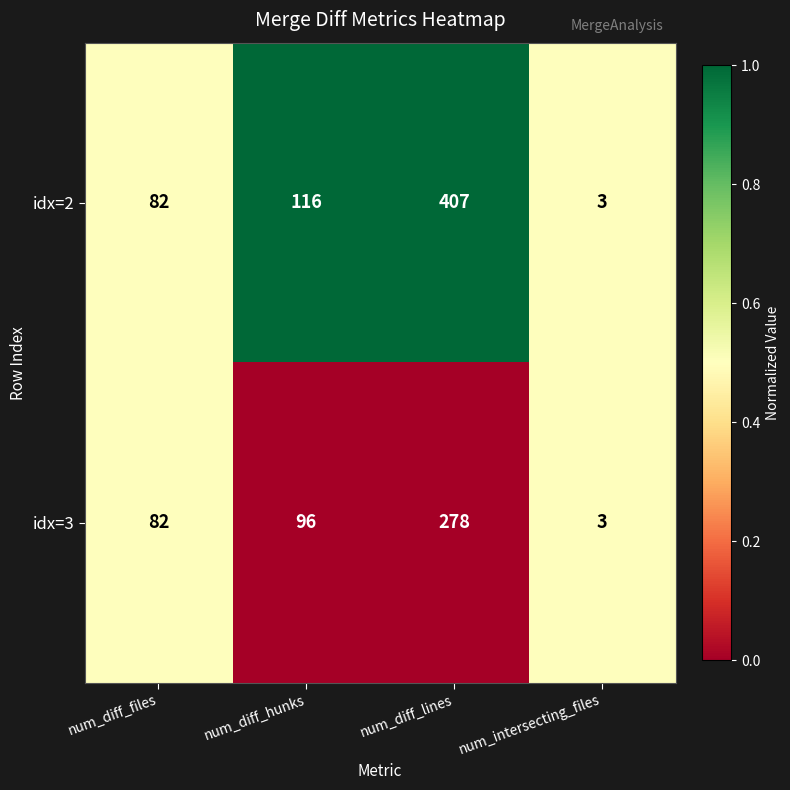

How many categories are shown in the chart?

4